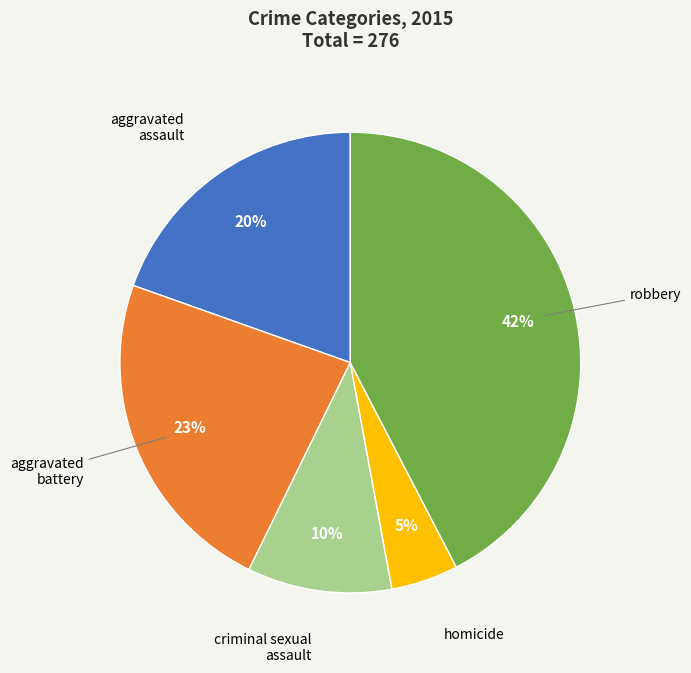

To the nearest percent, what is the average slice percentage?

20%